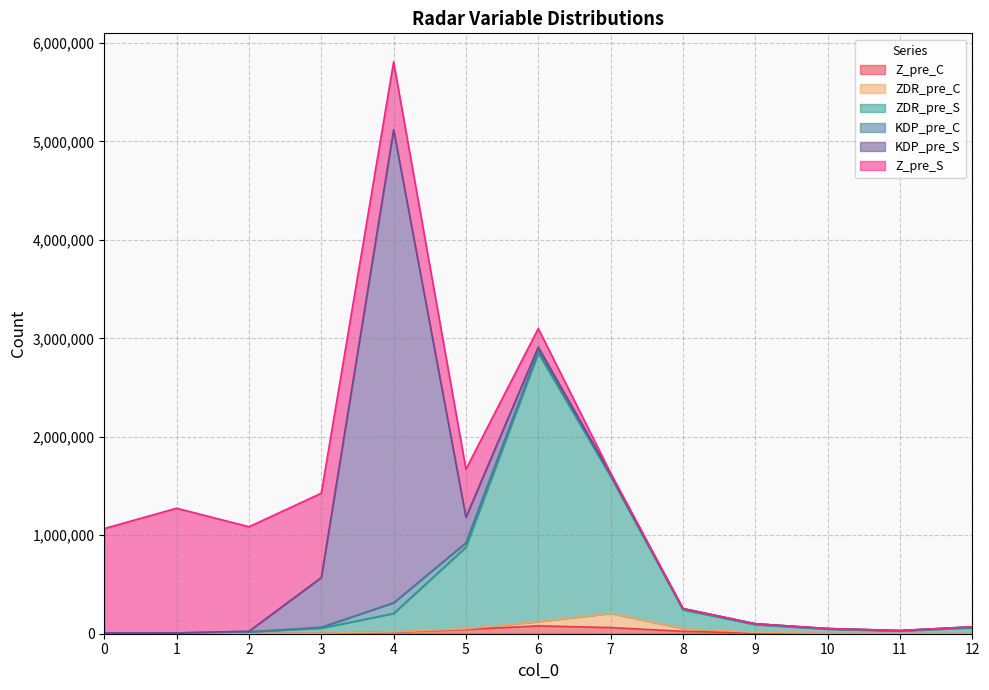

At which category is the sum across all series the highest?

4